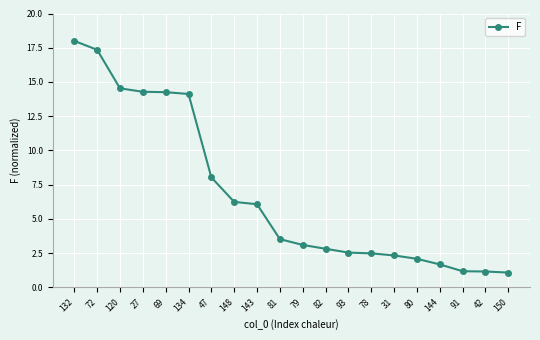

What is the difference between the values at 91 and 72?

16.2